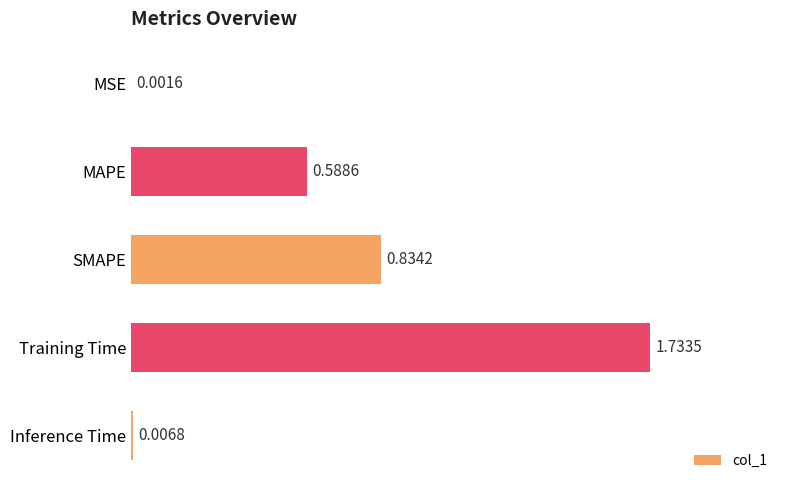

Does the chart contain stacked bars?

No